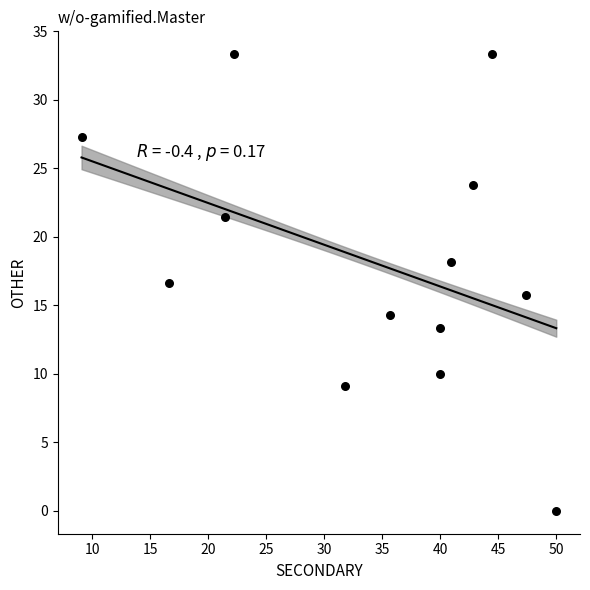

What is the range of X values (max minus min)?

40.9